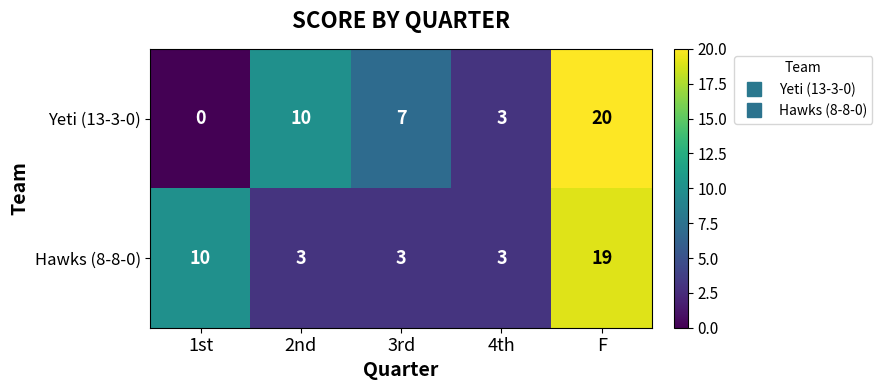

Which series has the widest spread of values?

Yeti (13-3-0)